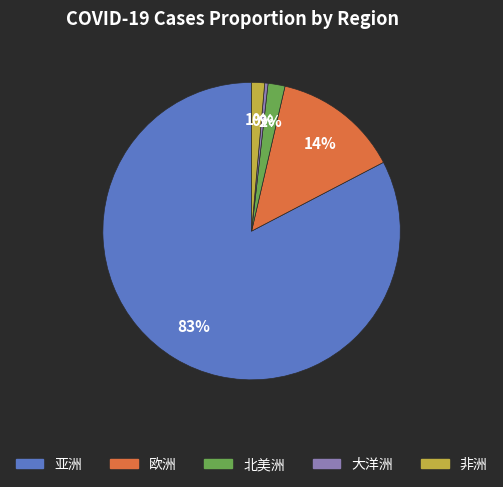

Is there any slice that represents more than half of the pie?

Yes